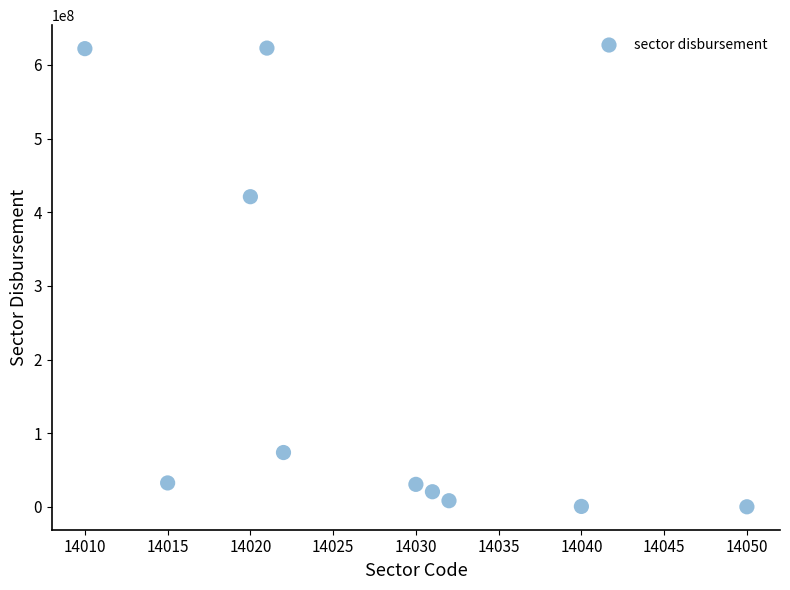

What is the range of Y values (max minus min)?

622676236